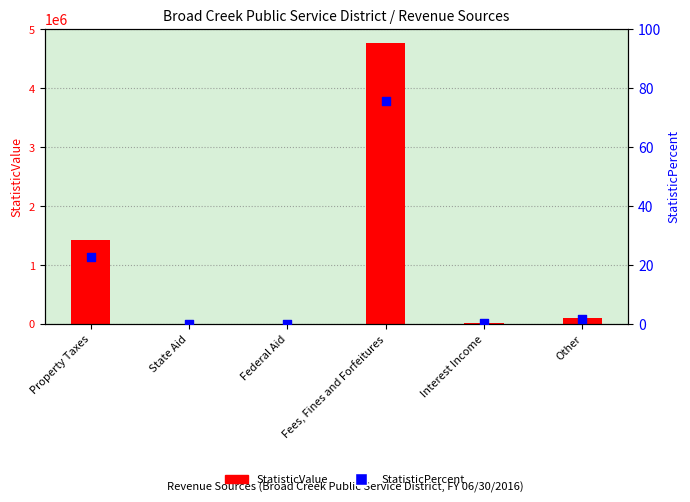

What are all the series names shown in the legend?

StatisticValue, StatisticPercent